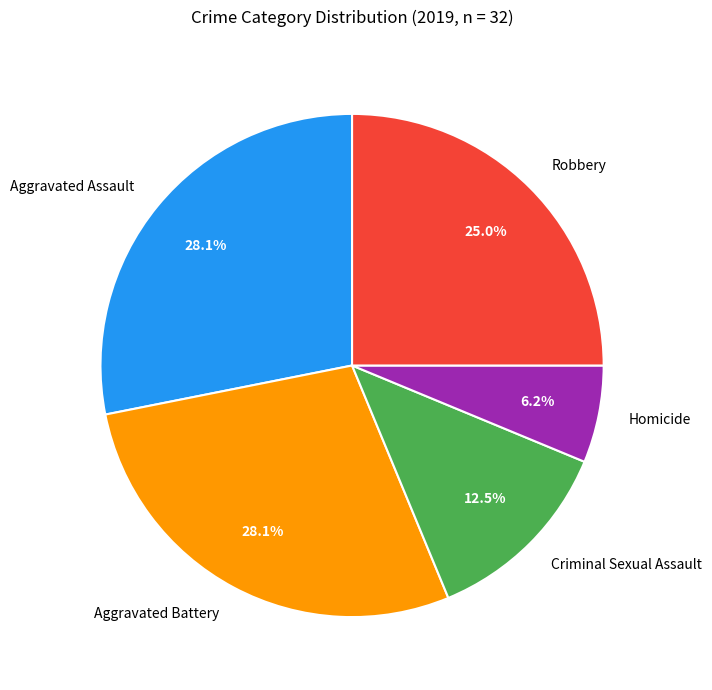

The Aggravated Assault slice represents 28% of the pie. True or false?

True